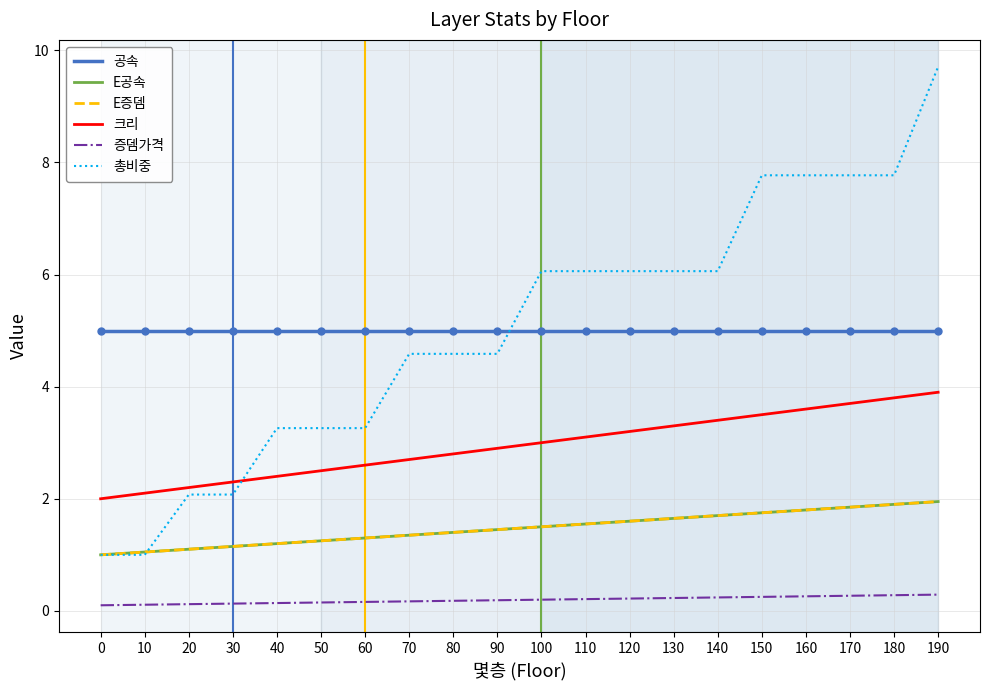

True or false: E공속 and 증뎀가격 intersect in this chart.

False